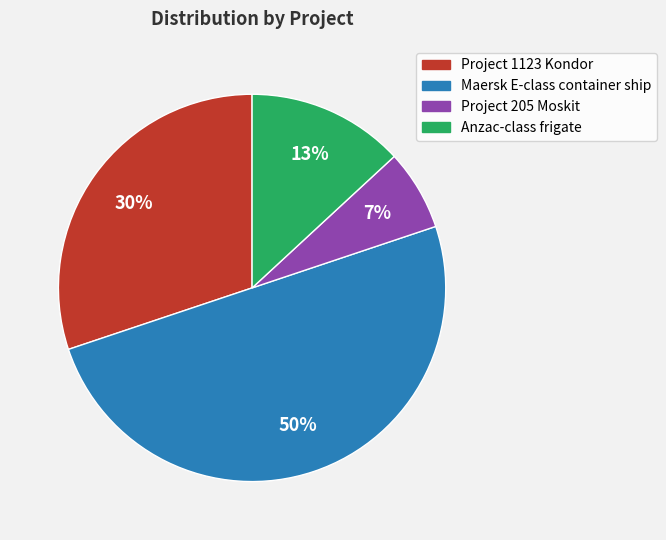

Is the sum of Maersk E-class container ship and Anzac-class frigate greater than half?

Yes